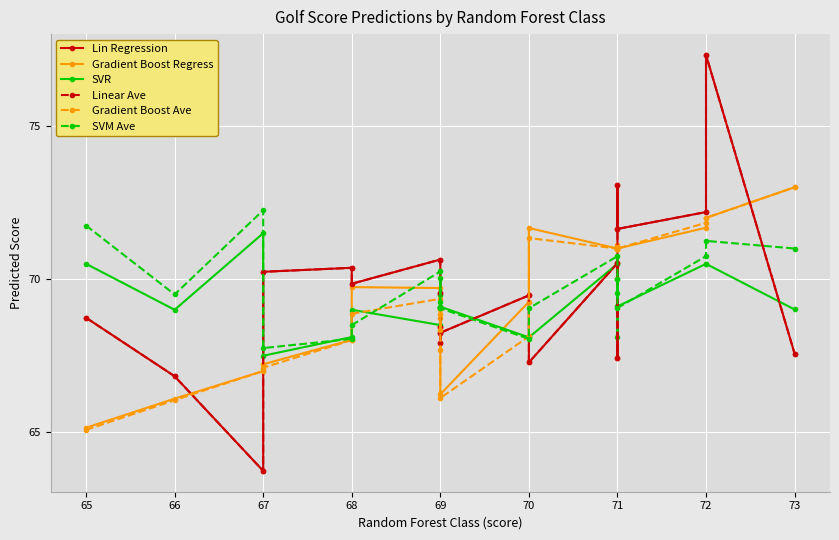

What is the value of the Linear Ave point at the 10th from the left?

69.6